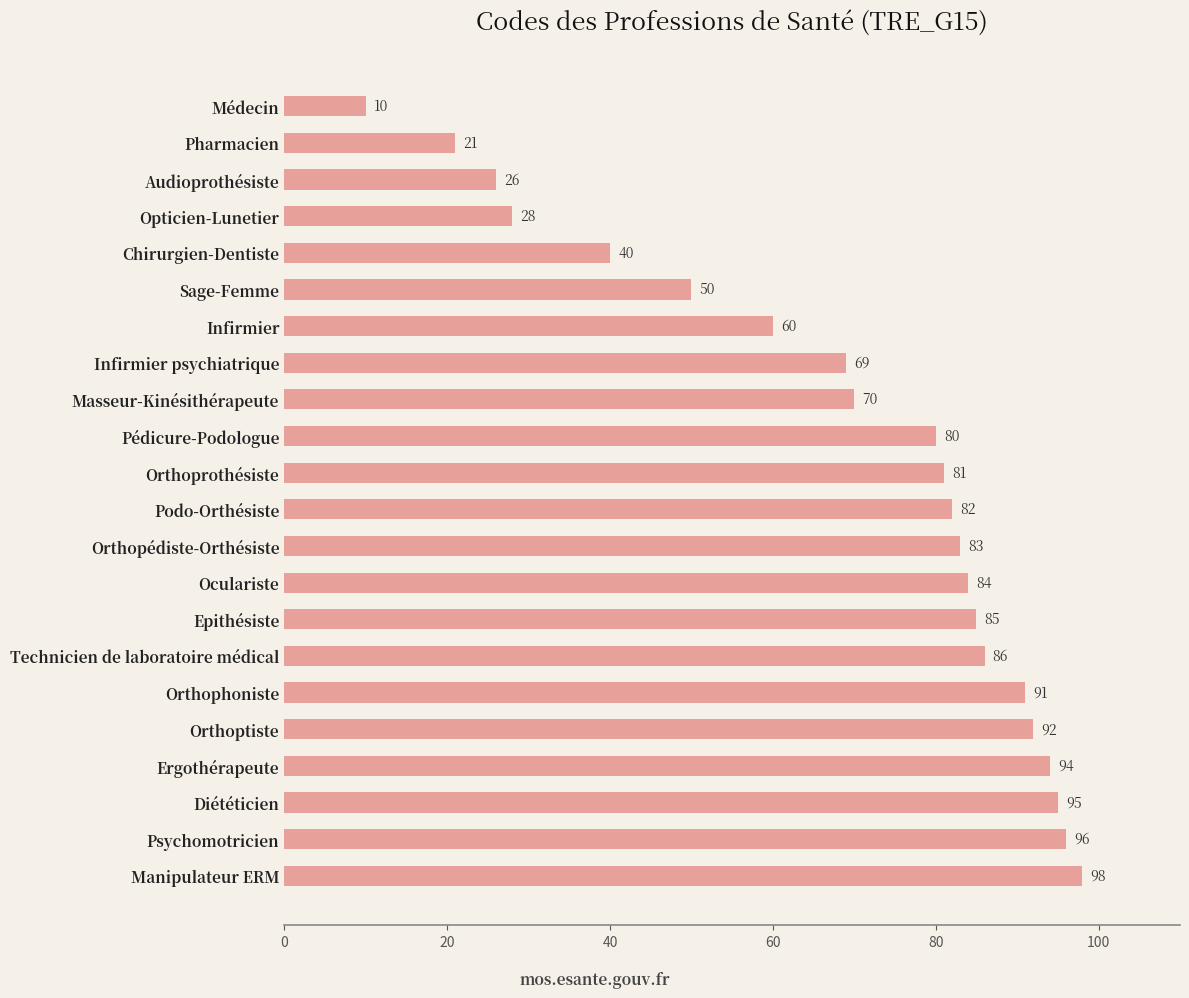

Reading top to bottom, transcribe all the data shown in this chart.

10	21	26	28	40	50	60	69	70	80	81	82	83	84	85	86	91	92	94	95	96	98